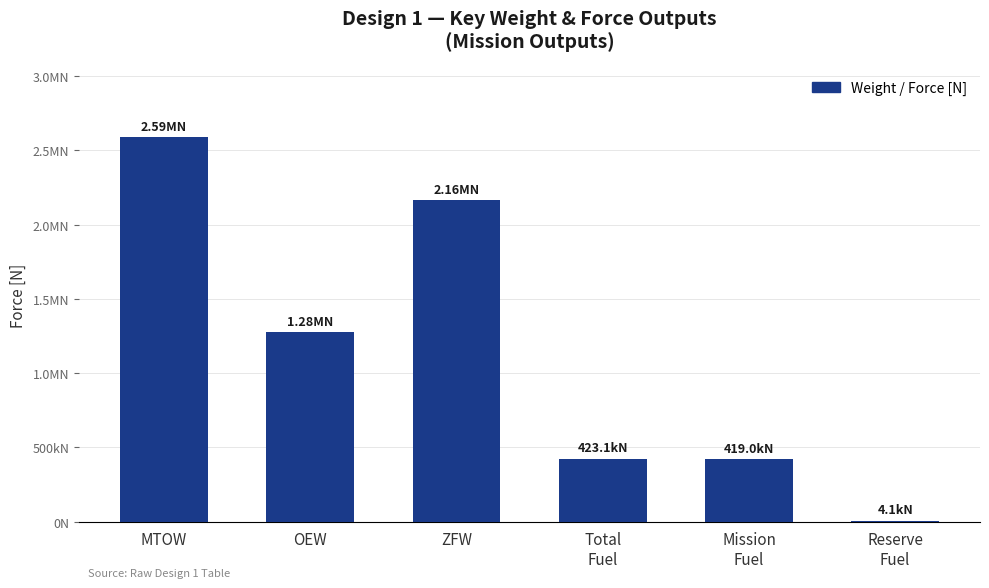

Between Total
Fuel and ZFW, which is larger?

ZFW